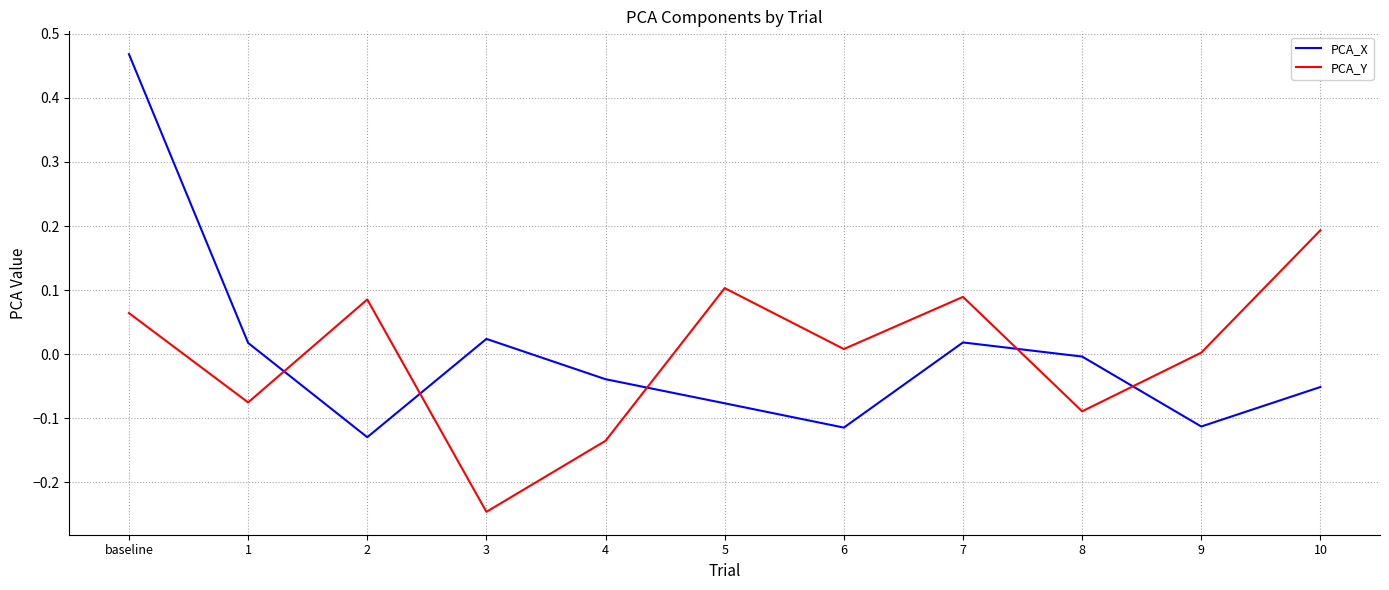

Rank the series at 8 from lowest to highest value.

PCA_Y, PCA_X